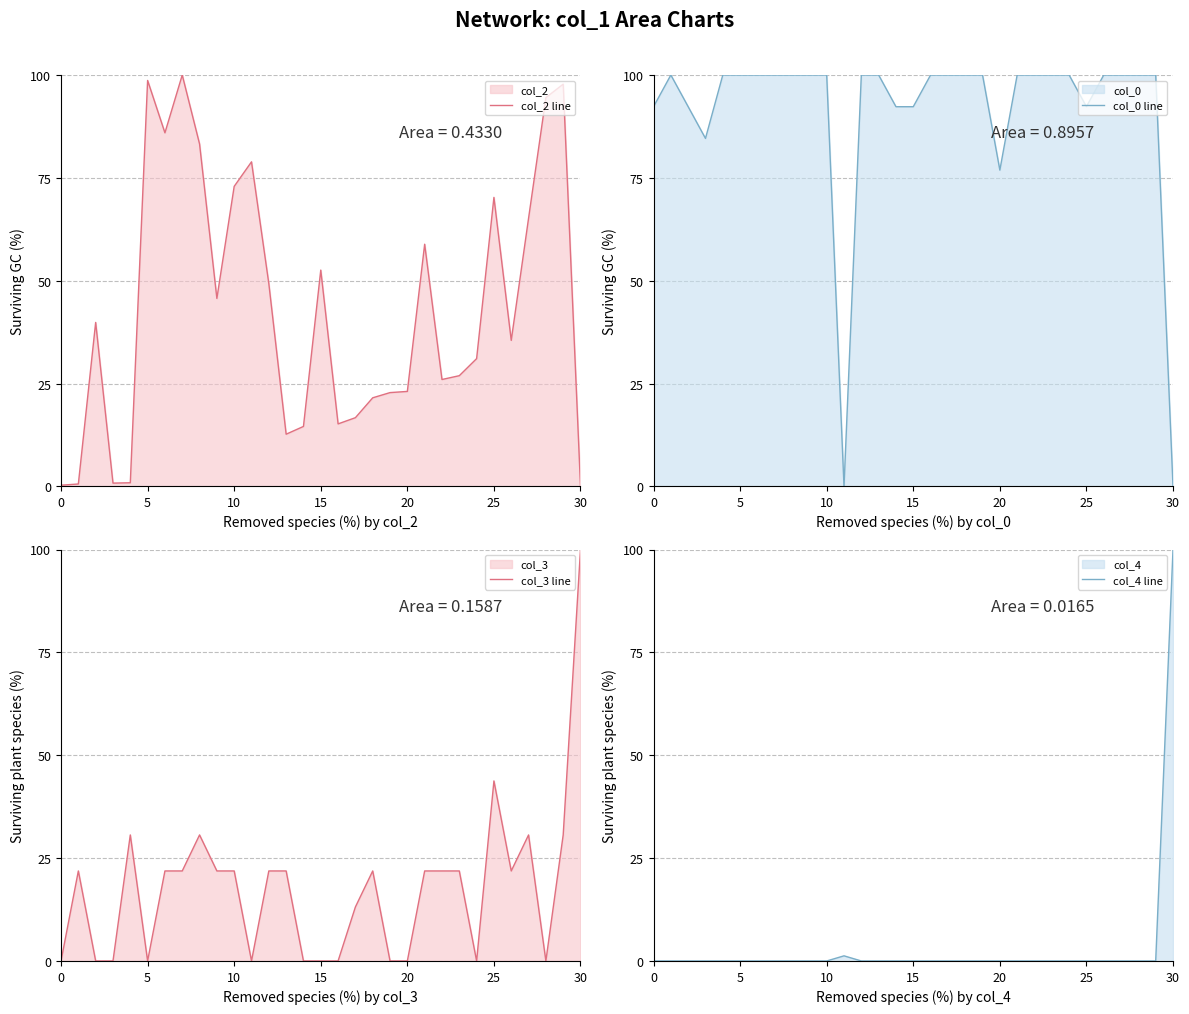

How many data points in col_2 line are above 35?

16